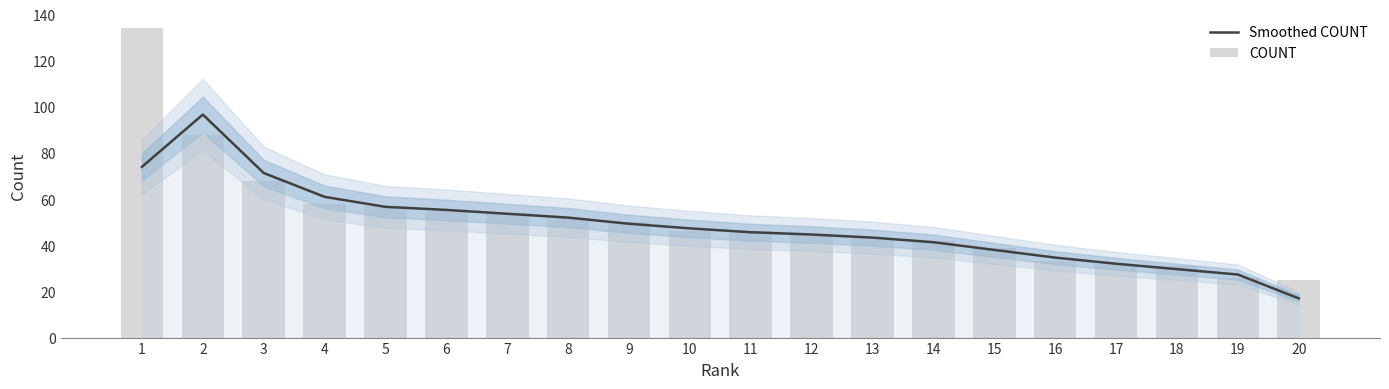

Which series changed the most between 13 and 16?

COUNT